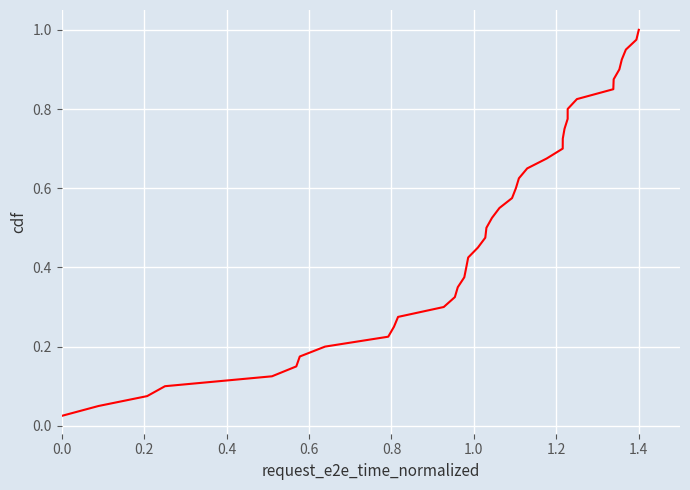

How many lines are shown in the chart?

1